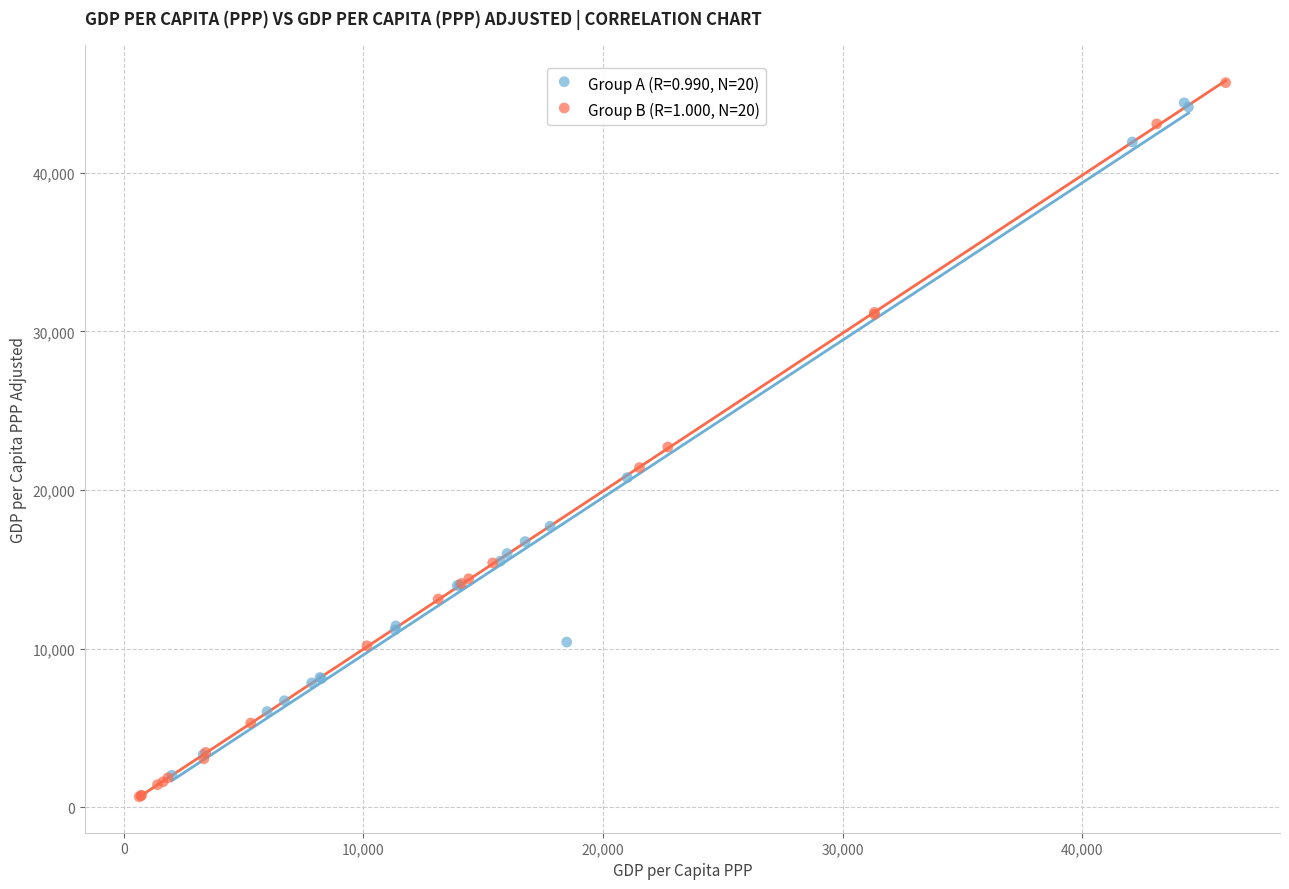

Which series reaches the minimum Y coordinate?

Group B (R=1.000, N=20)